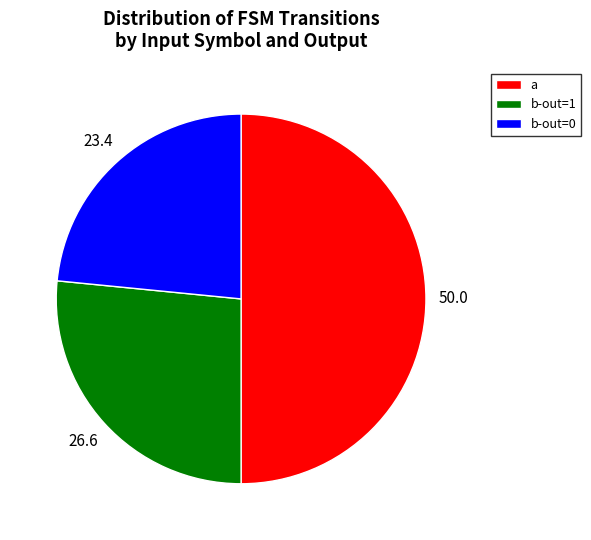

Do a and b-out=0 together represent more than half of the pie?

Yes